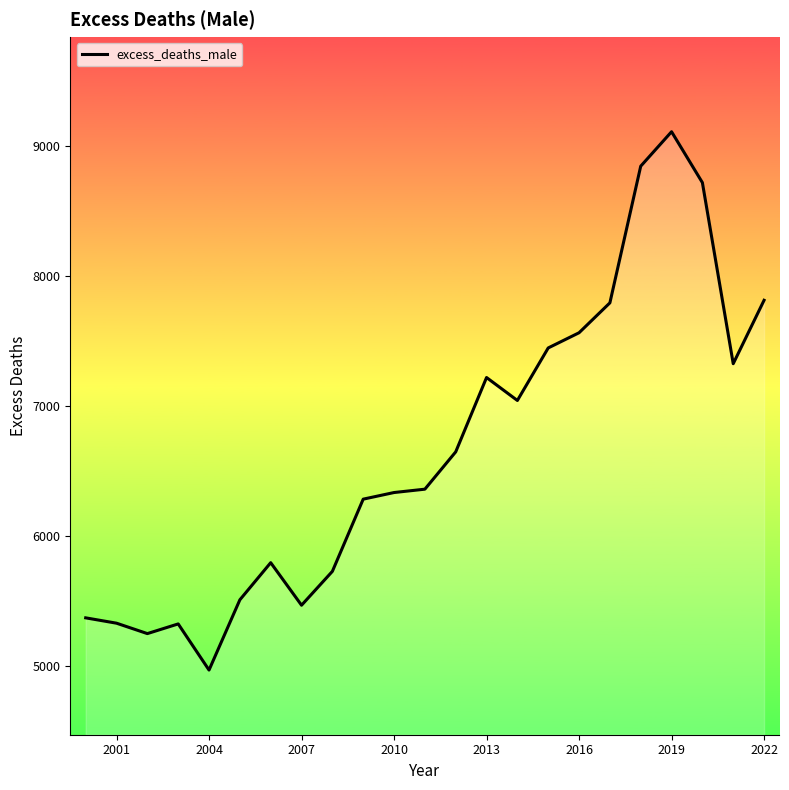

Is this an area chart (filled region under the line)?

No